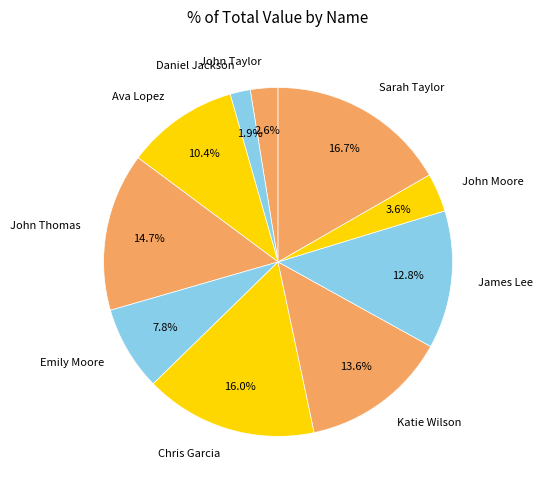

True or false: Ava Lopez accounts for 21% of the total.

False